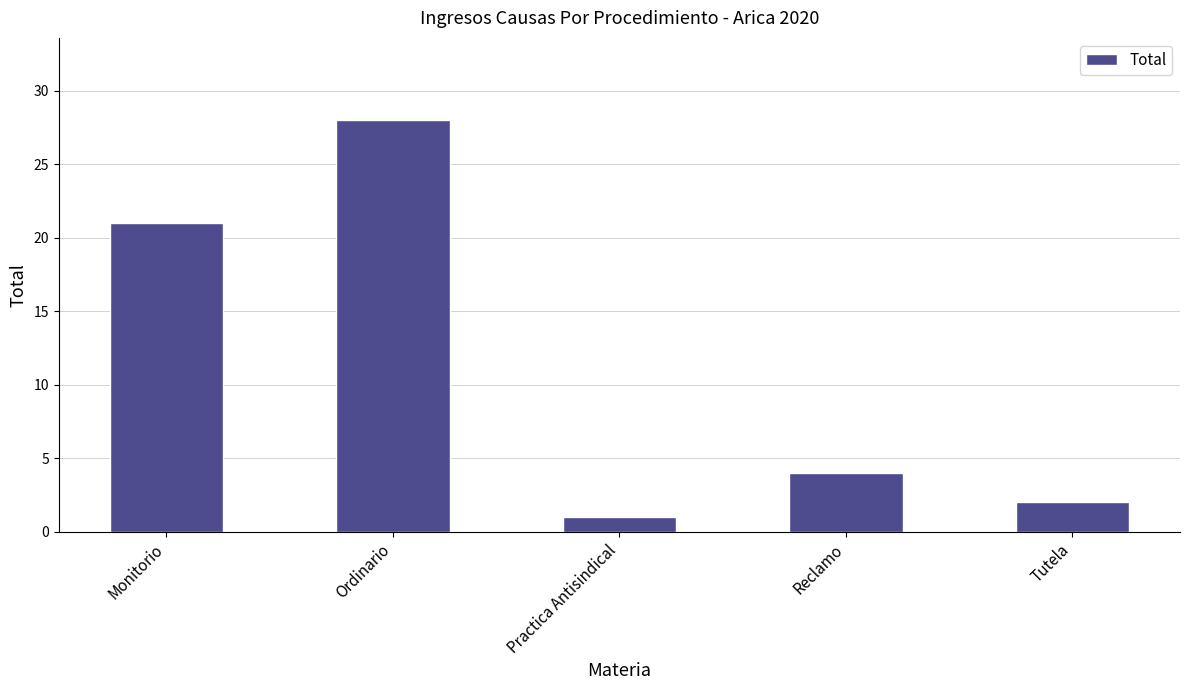

Count the number of categories in the chart.

5